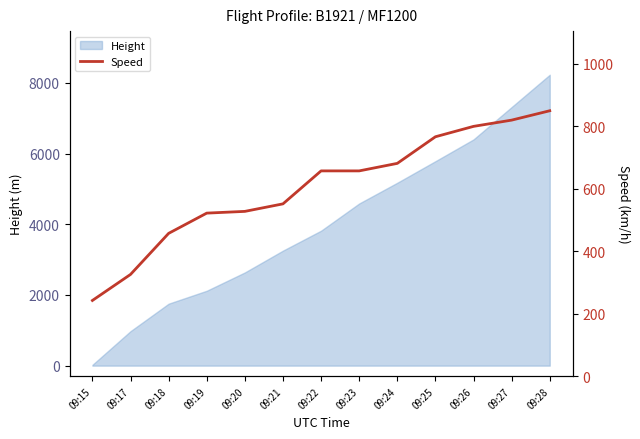

How many lines are shown in the chart?

1